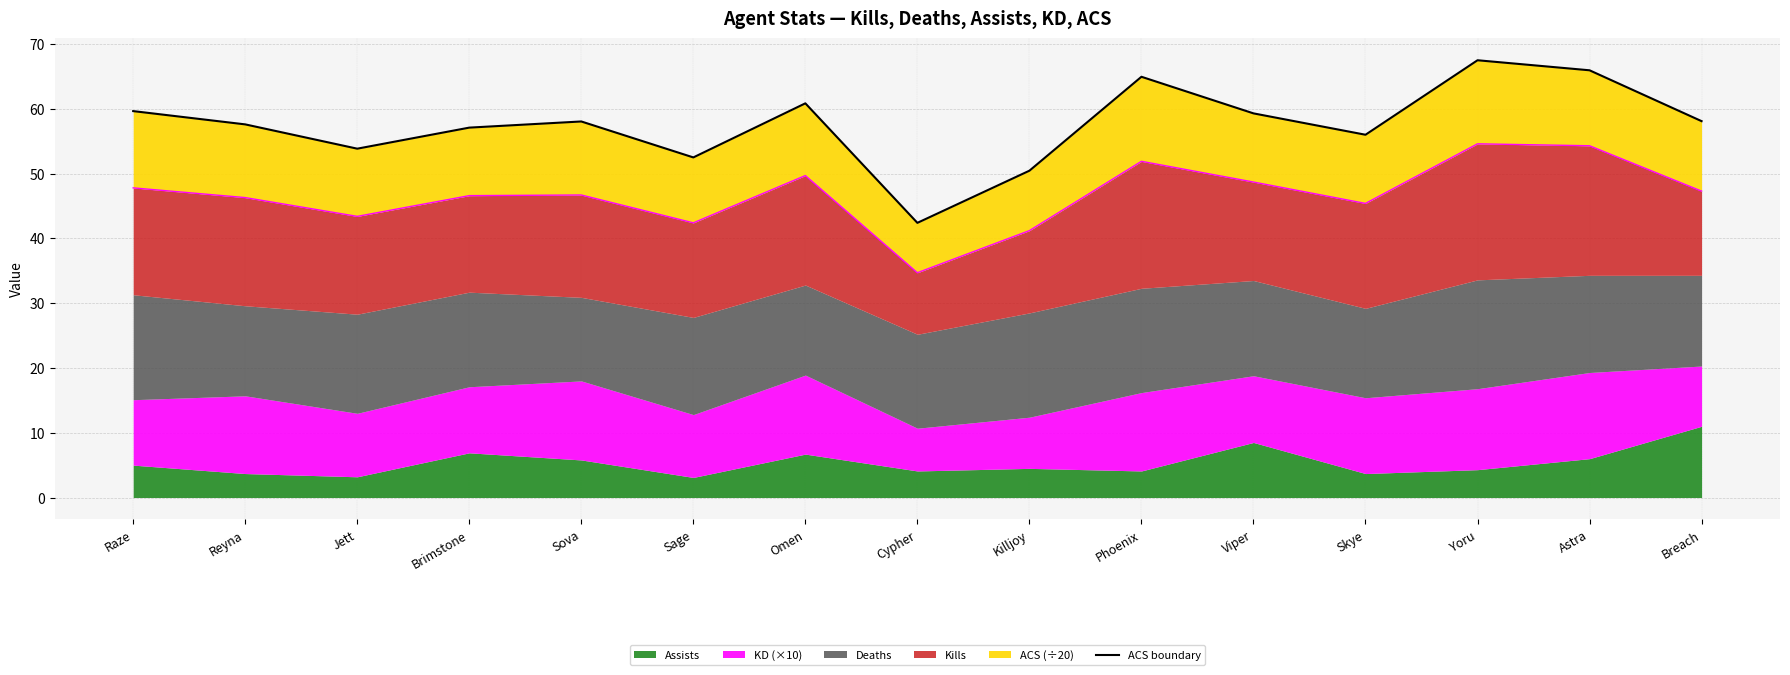

What is the label of the 2nd point from the right?

Astra